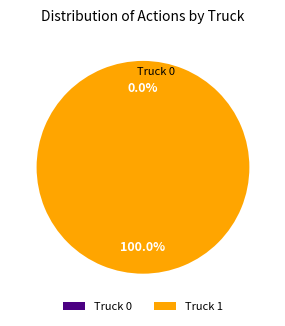

How many slices are in this pie chart?

2